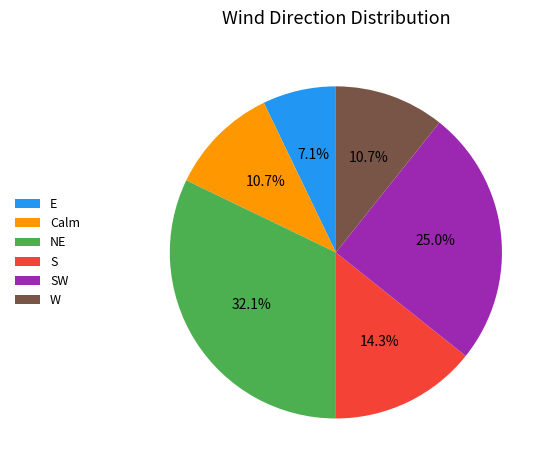

To the nearest percent, what is the average slice percentage?

17%